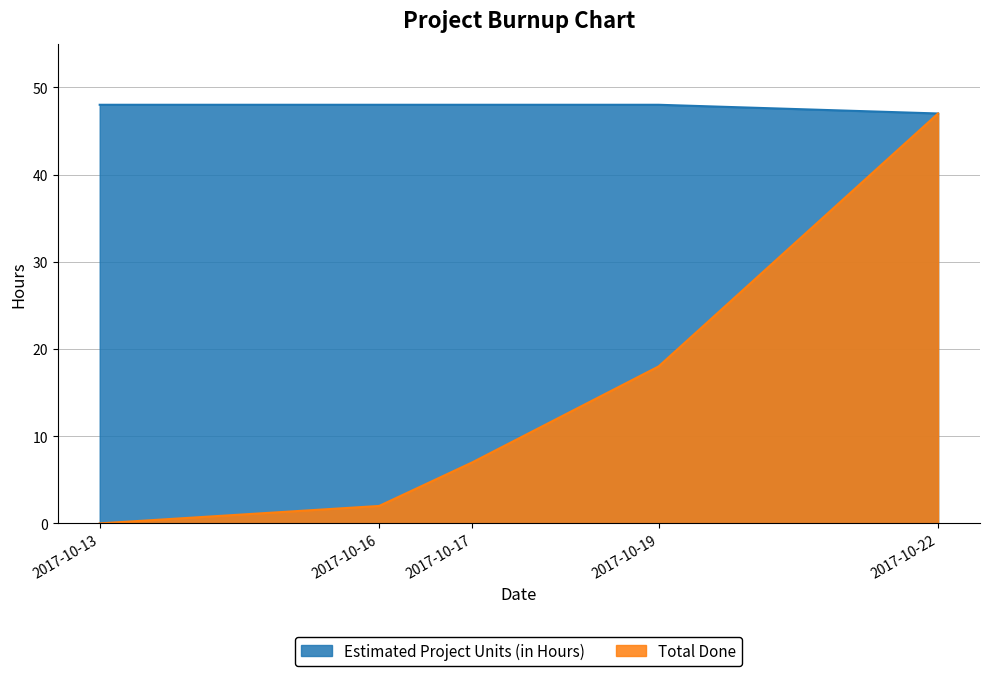

Is it true that Total Done equals 10 at 2017-10-17?

False